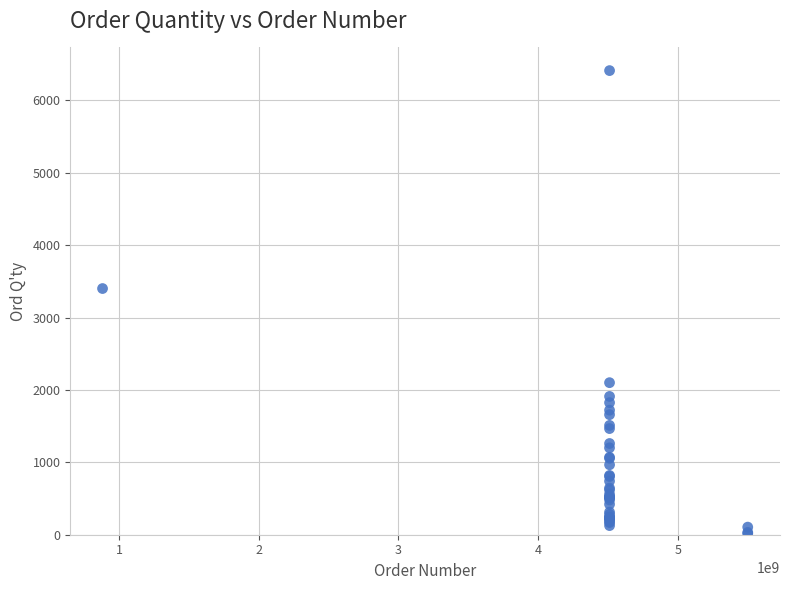

What Y value in the scatter plot is closest to 3212?

3400